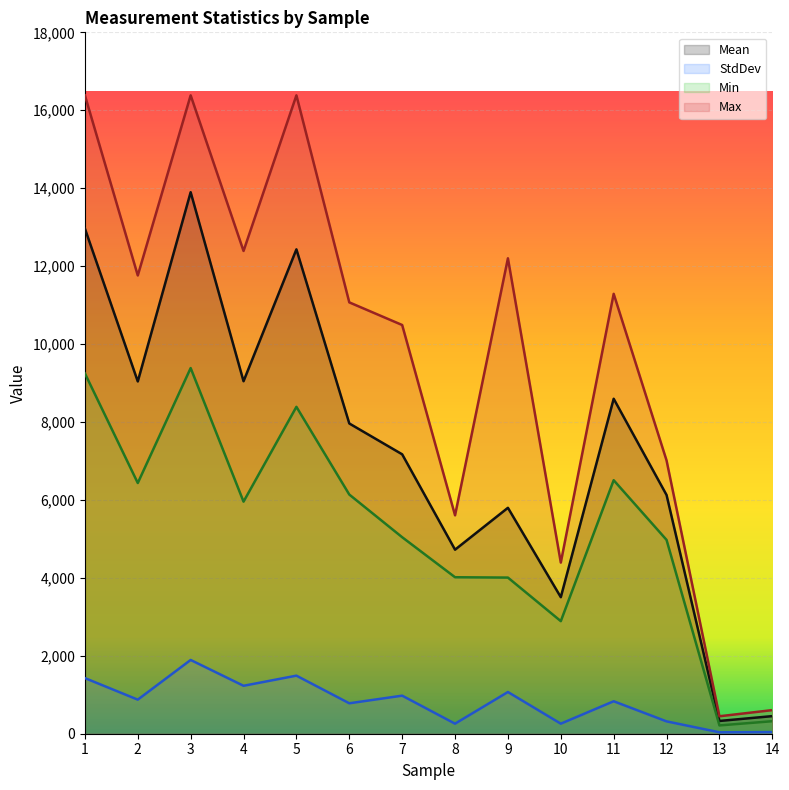

Does the chart display data point markers on the line(s)?

No